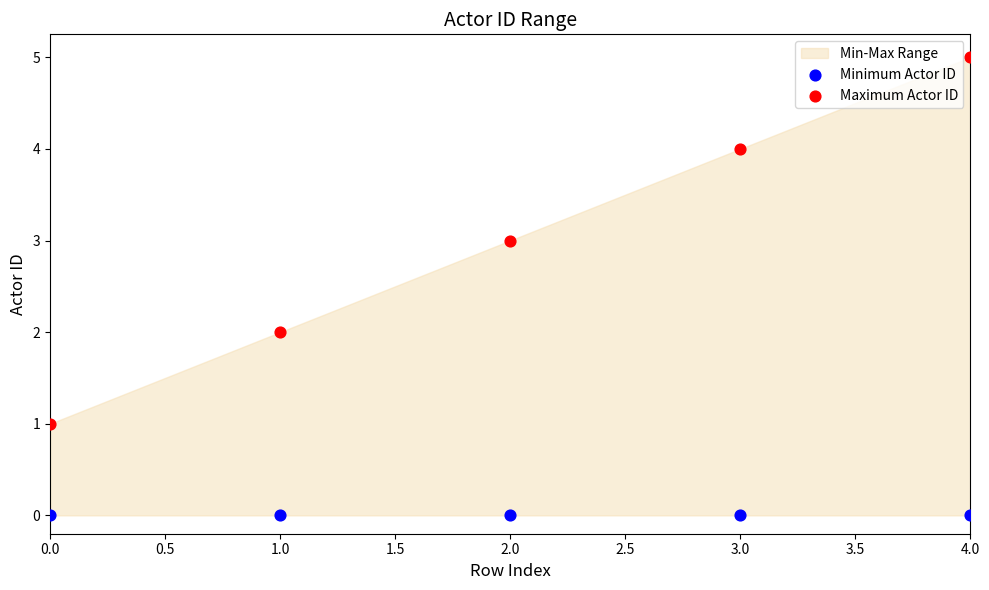

Which series reaches the minimum Y coordinate?

Minimum Actor ID